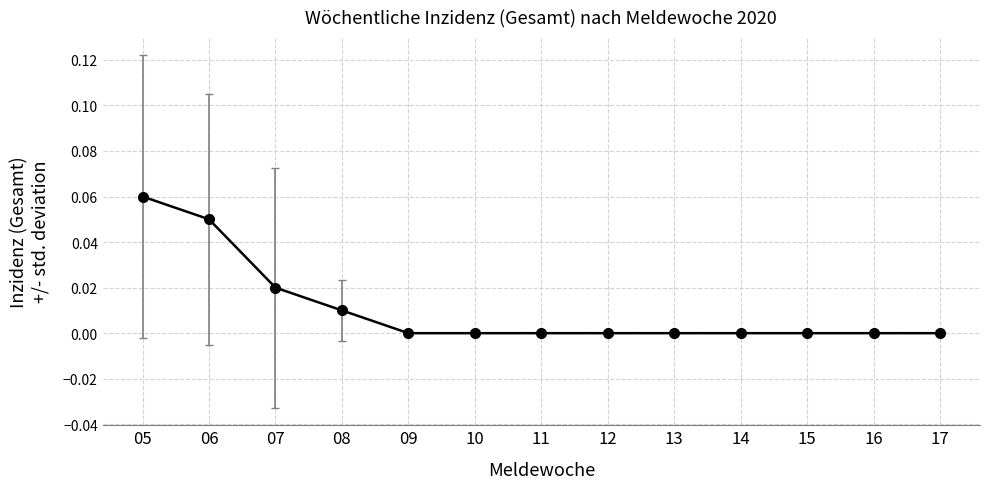

True or false: the data shows 0.0 at 10.

True